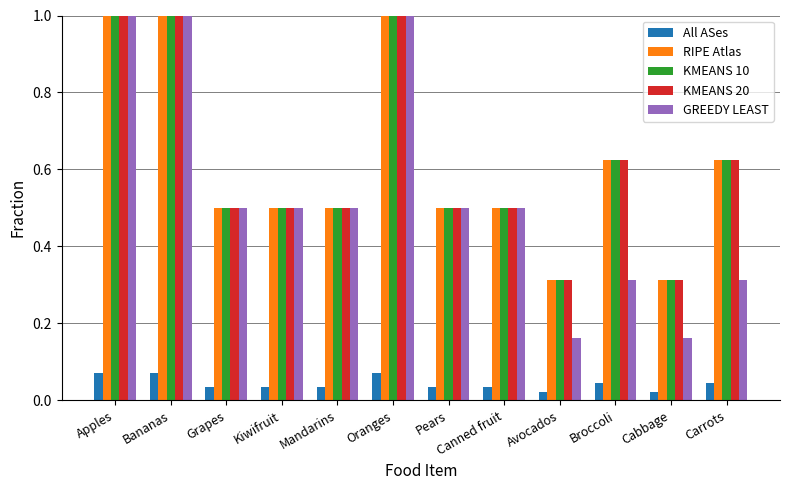

Which series has the widest spread of values?

GREEDY LEAST